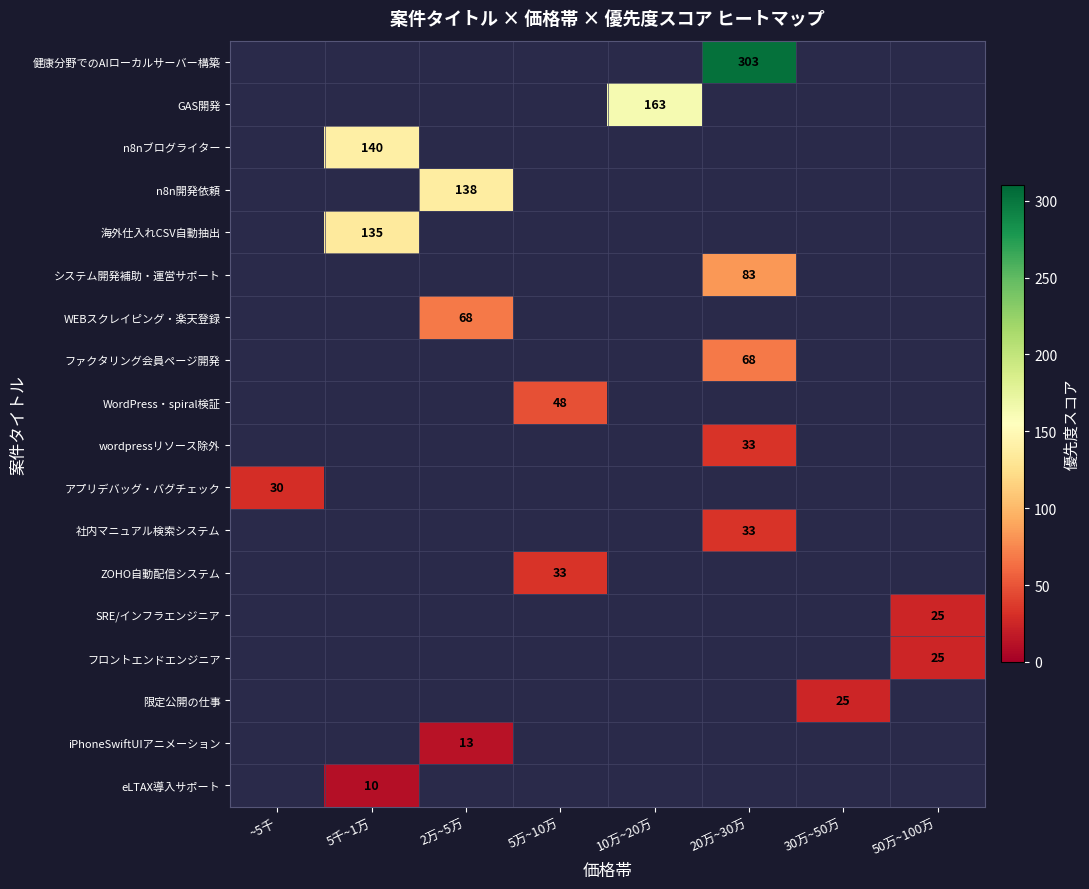

Count the number of data series in this chart.

18